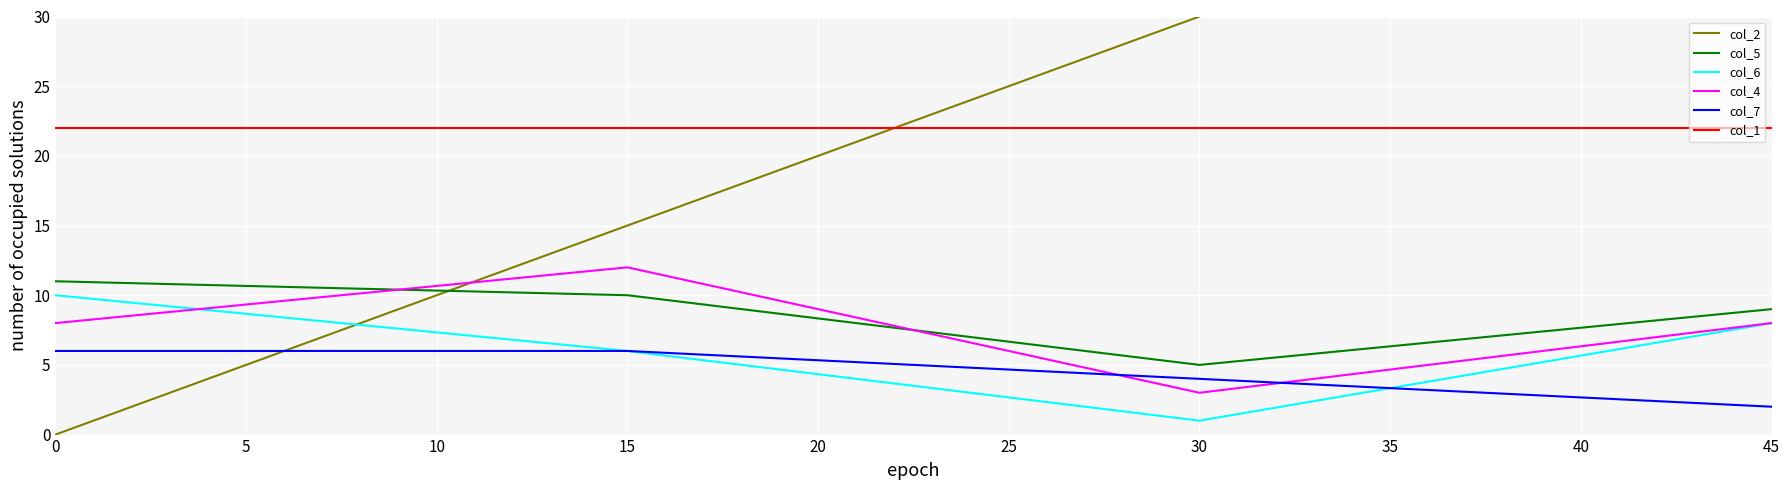

Reading right to left, transcribe all the data shown in this chart.

col_2: 45	30	15	0
col_5: 9	5	10	11
col_6: 8	1	6	10
col_4: 8	3	12	8
col_7: 2	4	6	6
col_1: 22	22	22	22